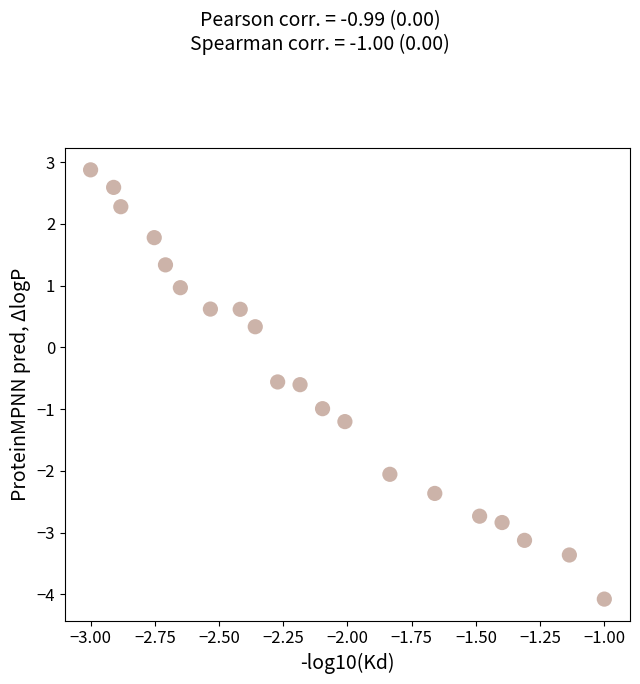

What is the range of Y values (max minus min)?

7.0